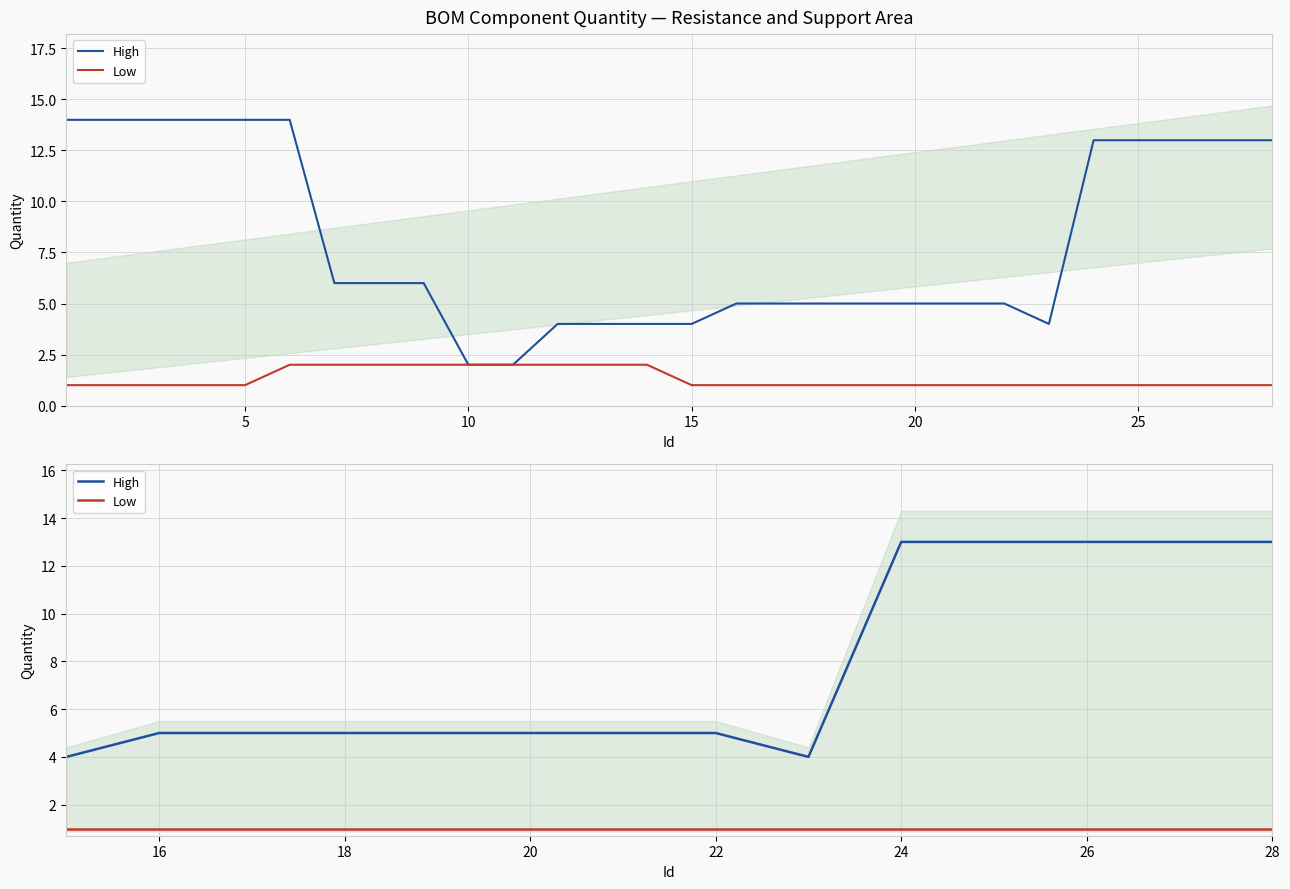

Rank the series by their maximum value, from lowest to highest.

Low, High